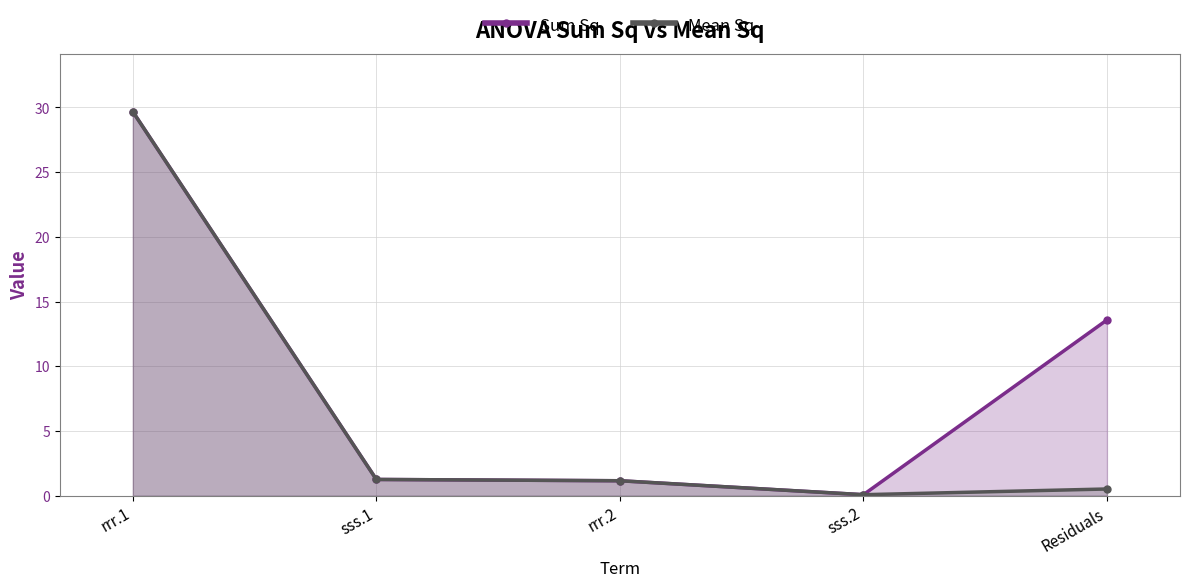

What position from the right is rrr.2?

3